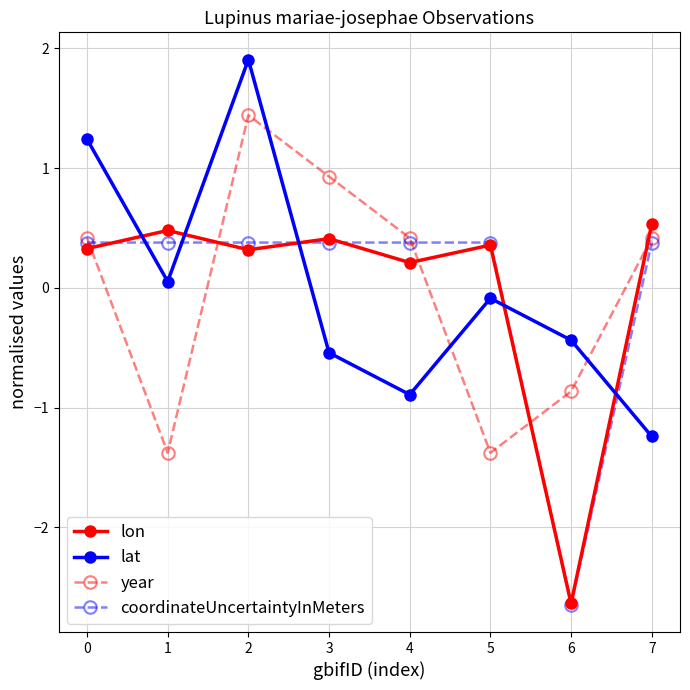

Is it true that coordinateUncertaintyInMeters equals 0.4 at 5?

True